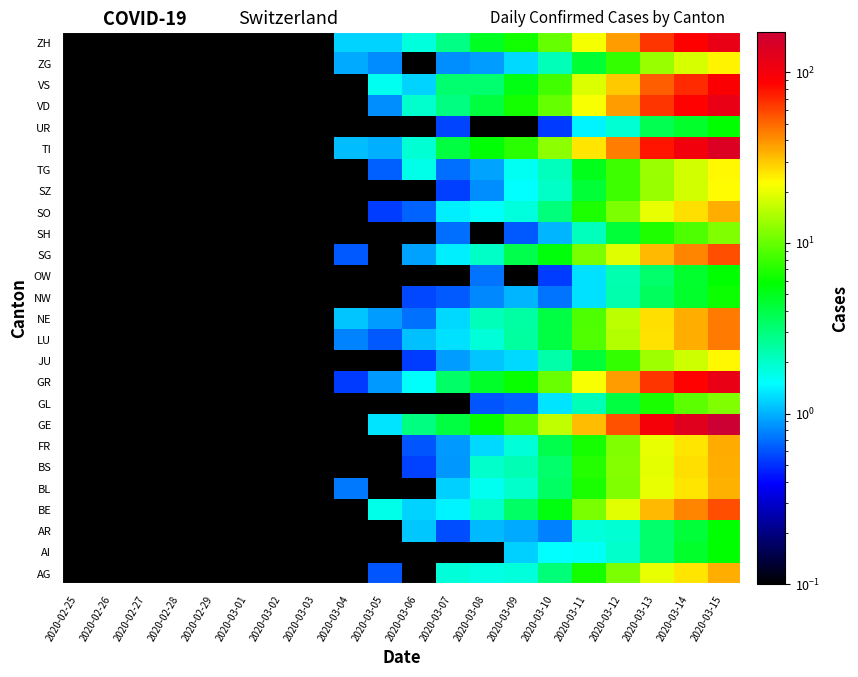

Between 2020-03-13 and 2020-02-25, which is larger?

2020-03-13